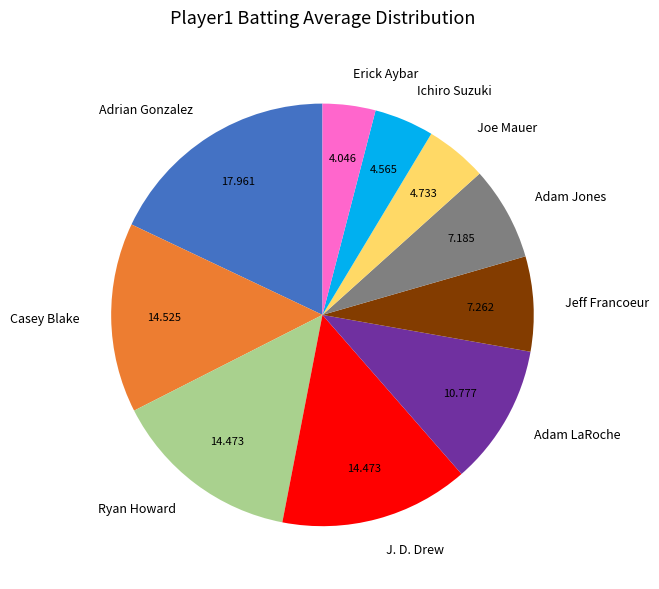

Between Joe Mauer and Adam LaRoche, which is larger?

Adam LaRoche